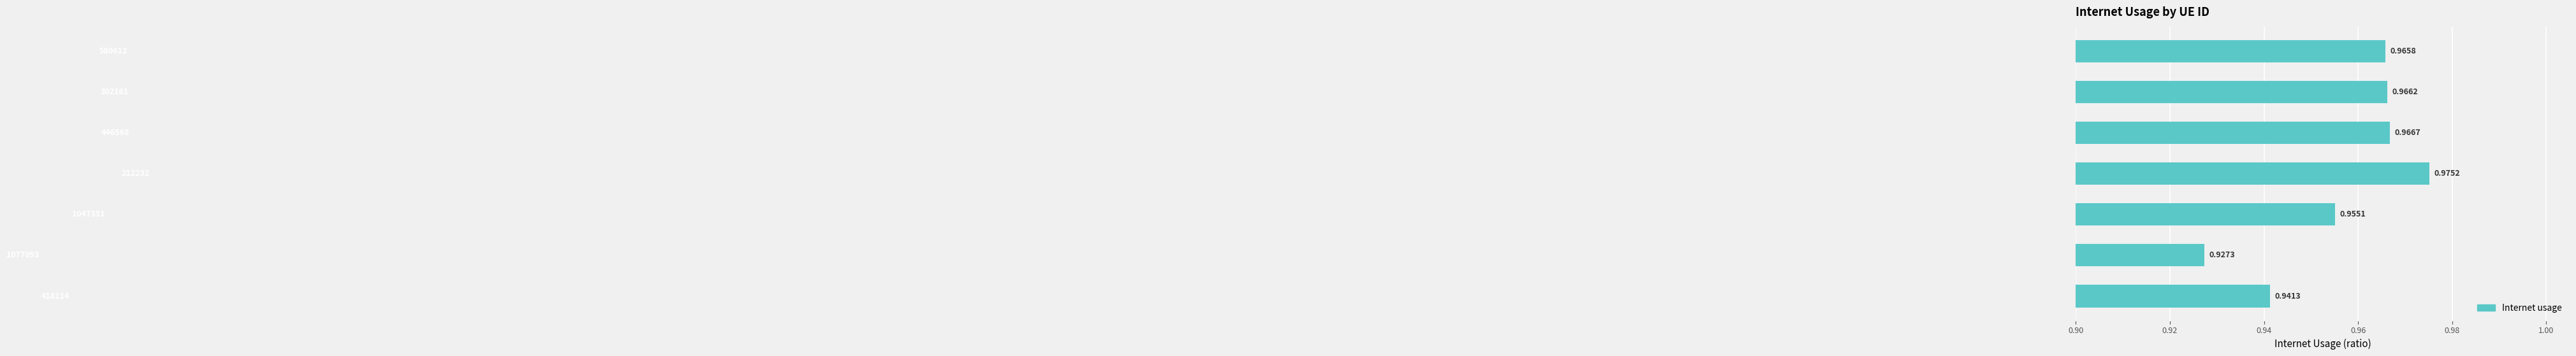

What is the minimum value shown in the chart?

0.9